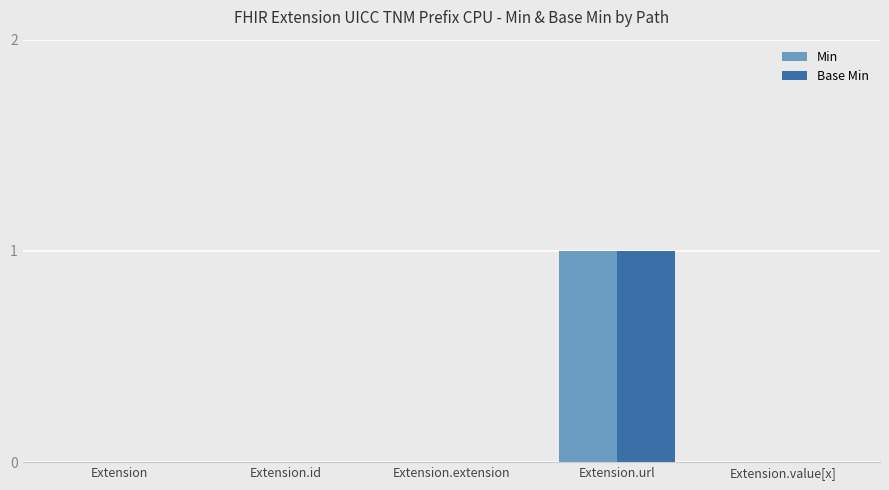

At which label does Min reach its peak?

Extension.url